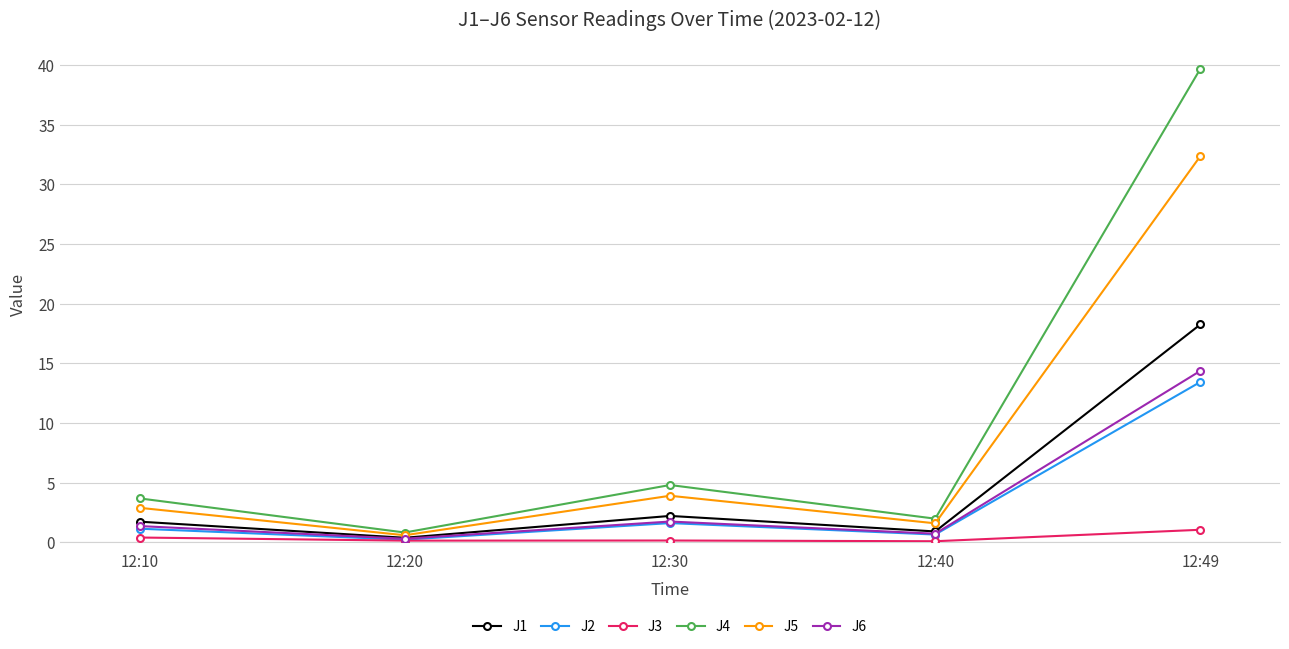

Does the chart display data point markers on the line(s)?

Yes